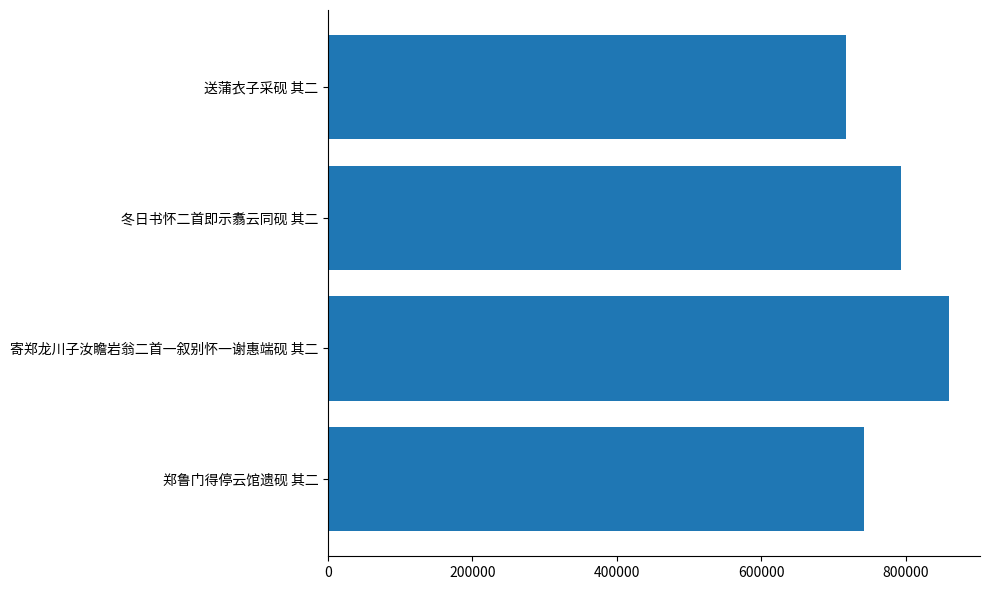

Which label corresponds to the smallest value in the chart?

送蒲衣子采砚 其二